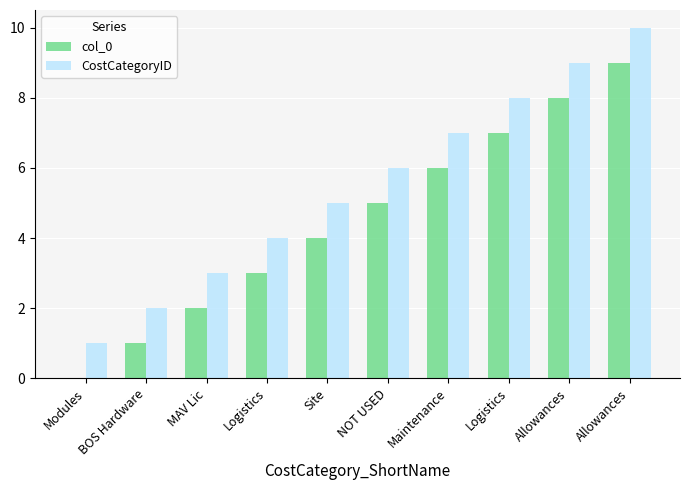

What is the lowest value of the CostCategoryID series?

1